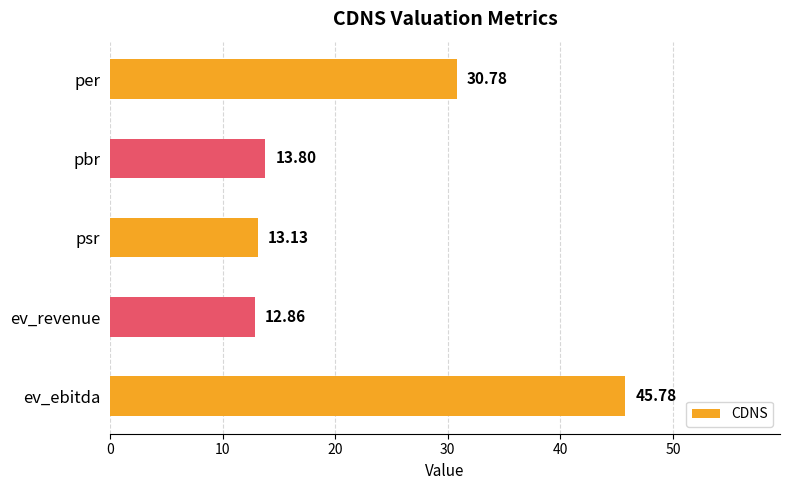

Which has a higher value, pbr or psr?

pbr